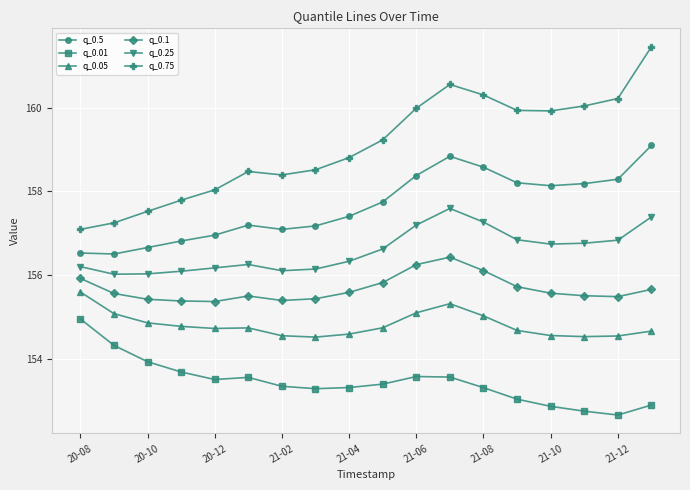

What is the average value of the q_0.25 series?

156.6